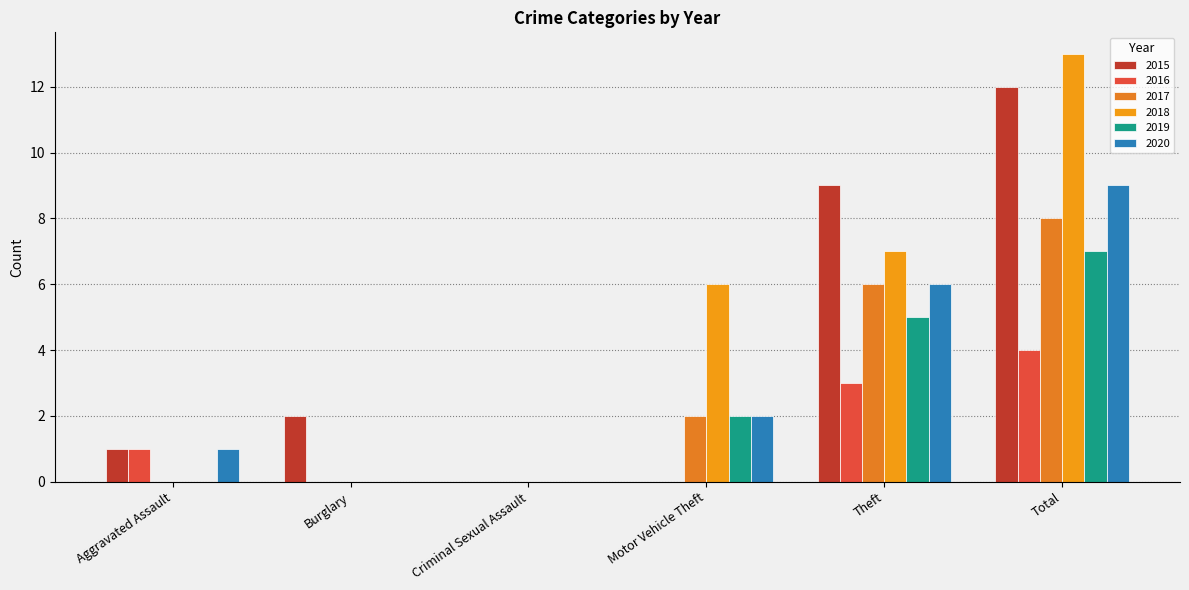

Is it true that 2020 equals 1 at Motor Vehicle Theft?

False